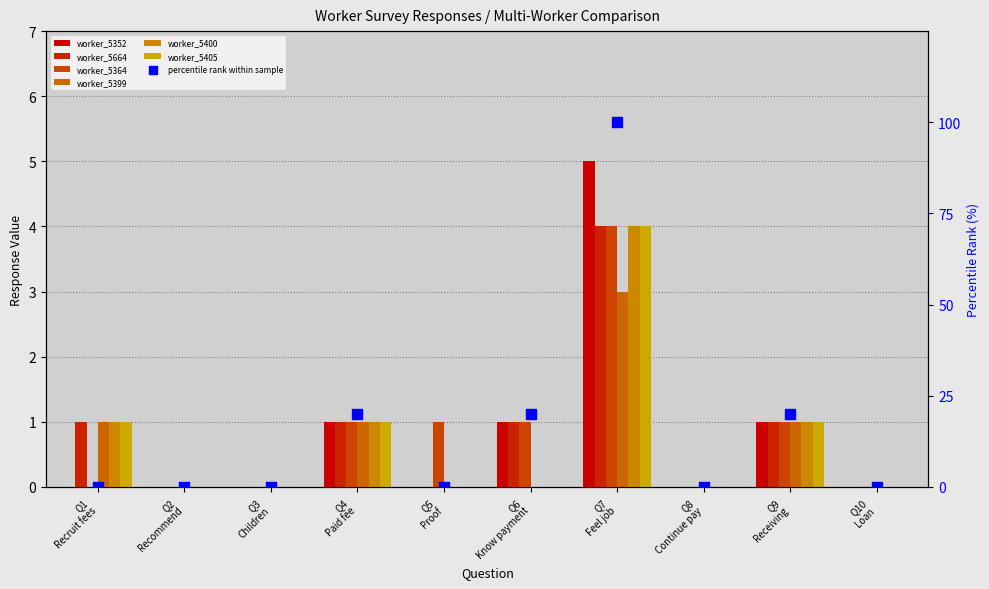

Which series has the largest total across all categories?

worker_5352